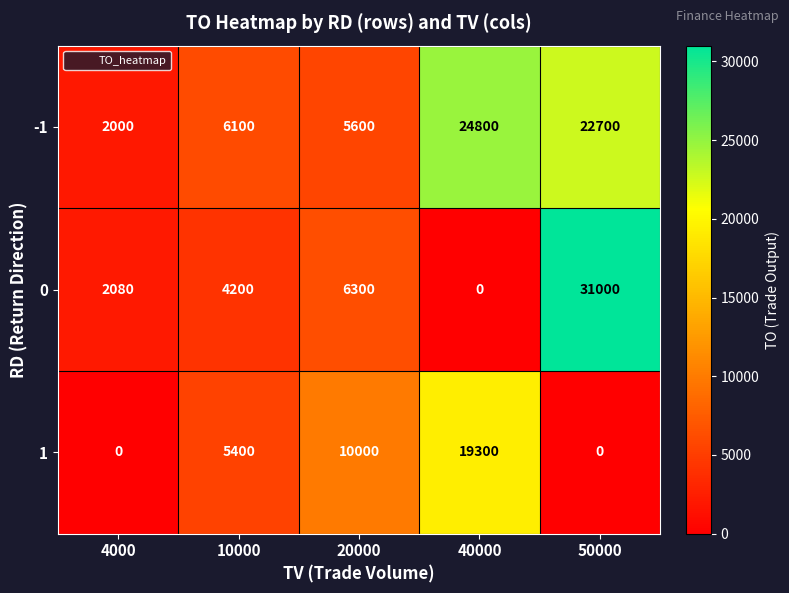

Which series has the largest total across all categories?

-1